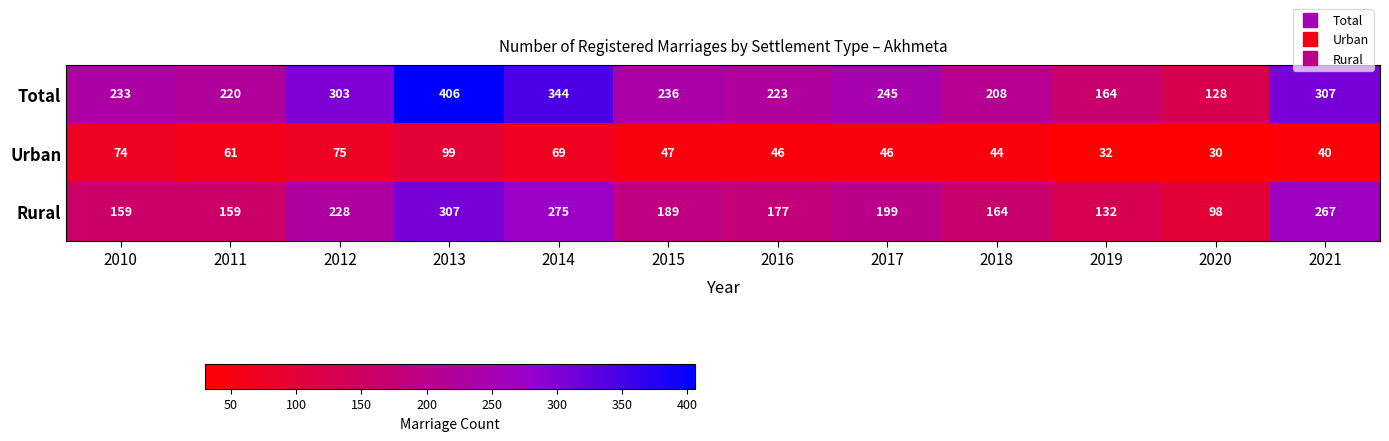

Where does the Rural series first go above 189?

2012